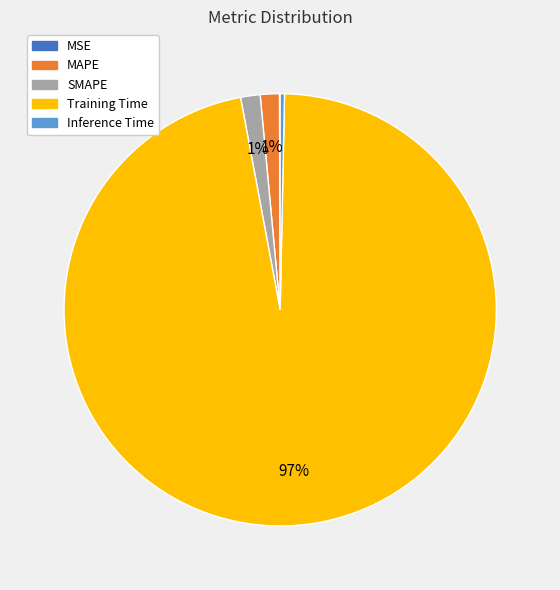

Between Inference Time and MAPE, which is larger?

MAPE